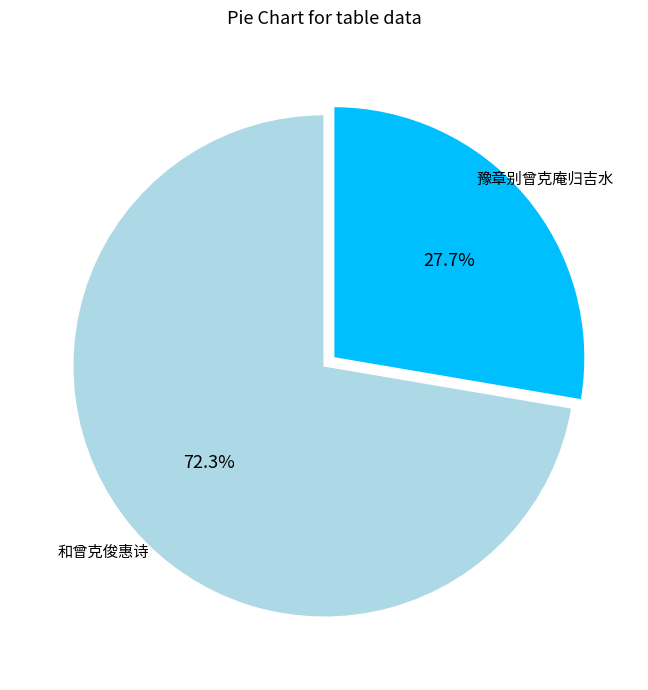

Does any single category account for the majority?

Yes